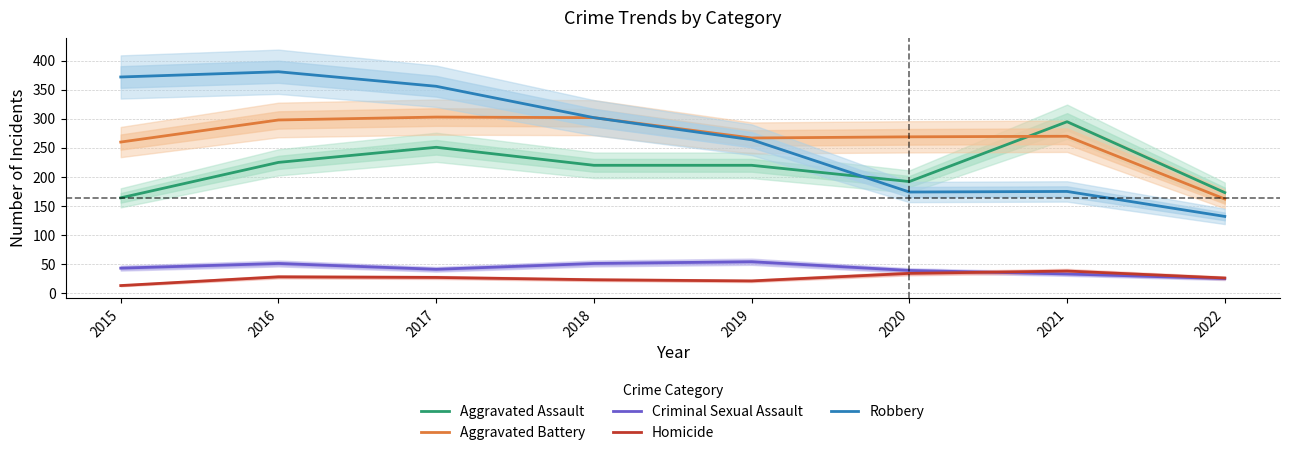

At which label does Robbery first exceed 302?

2015